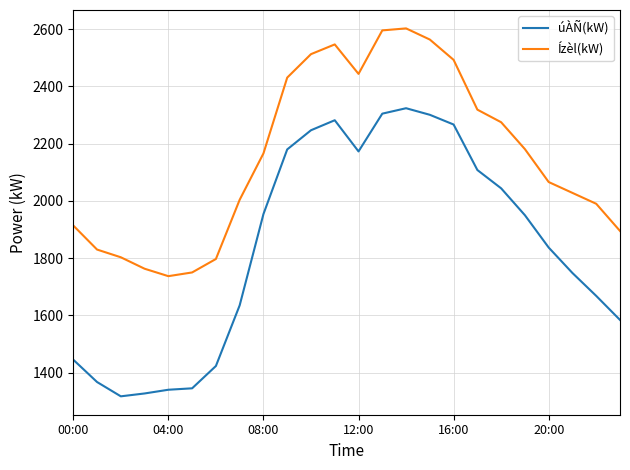

Which series has the largest total across all categories?

Ízèl(kW)